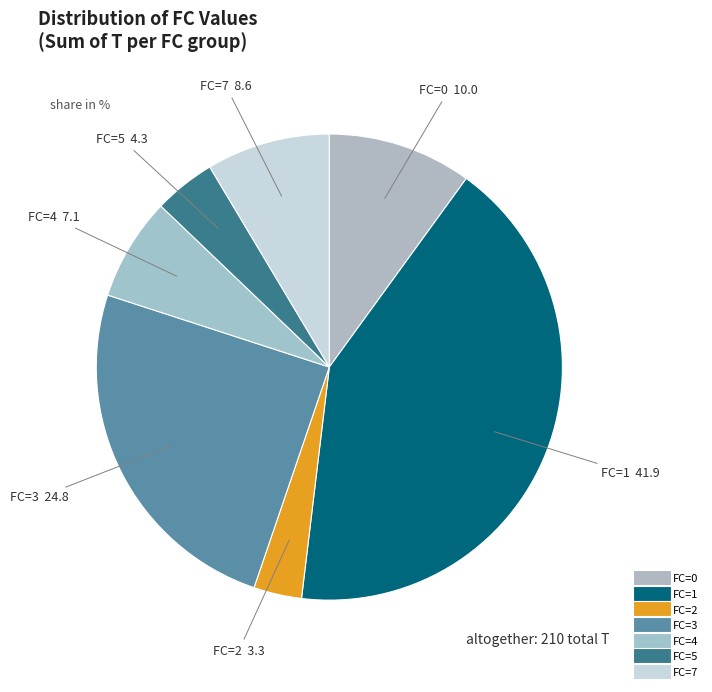

How many segments does this pie chart have?

7